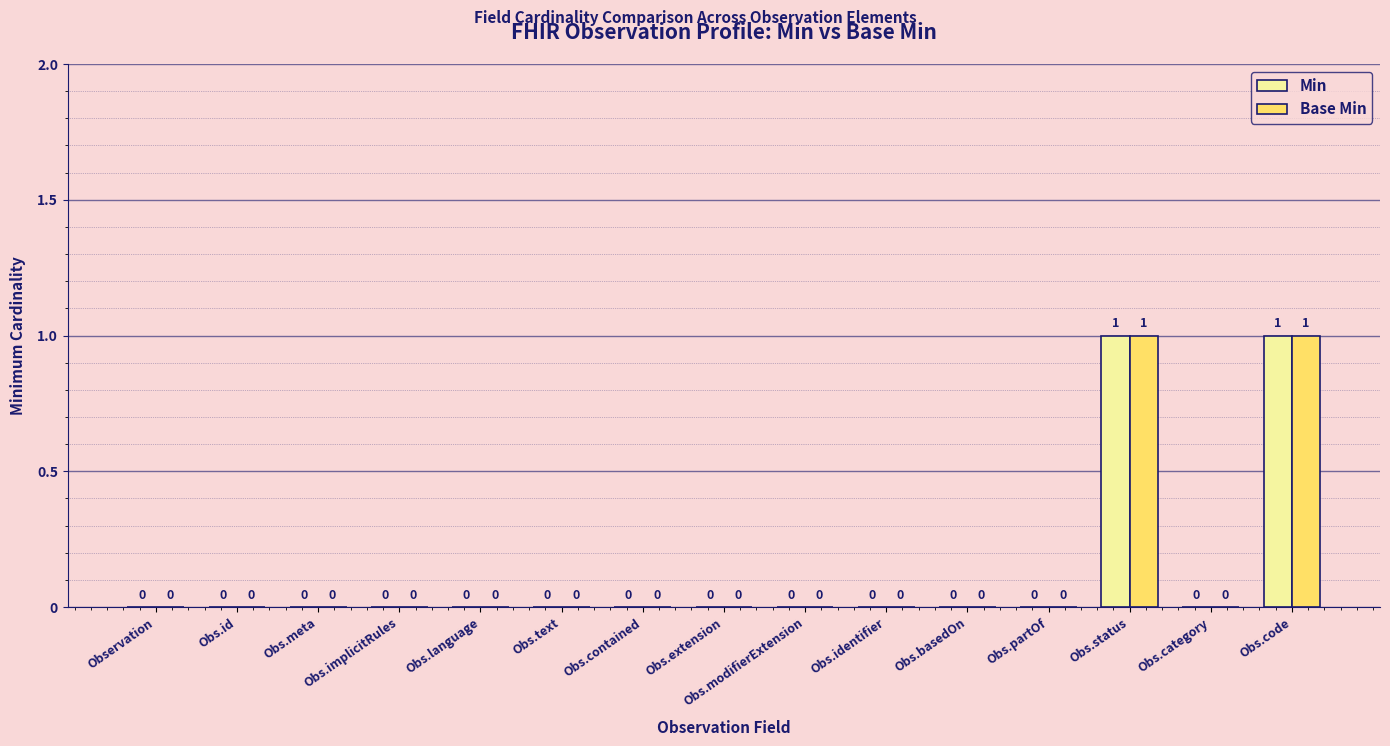

Count the Min values in the range 0 to 1.

15